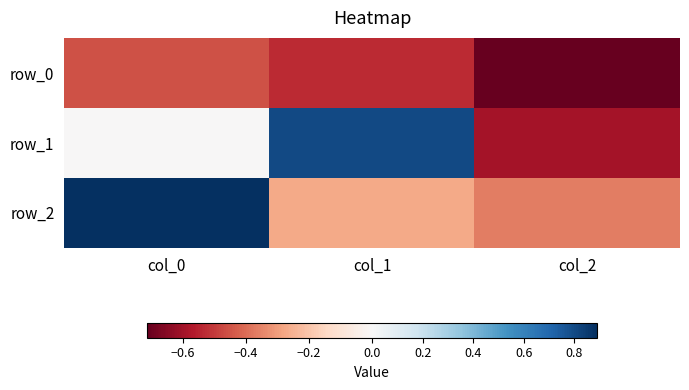

Which series has the largest range (max minus min)?

row_1